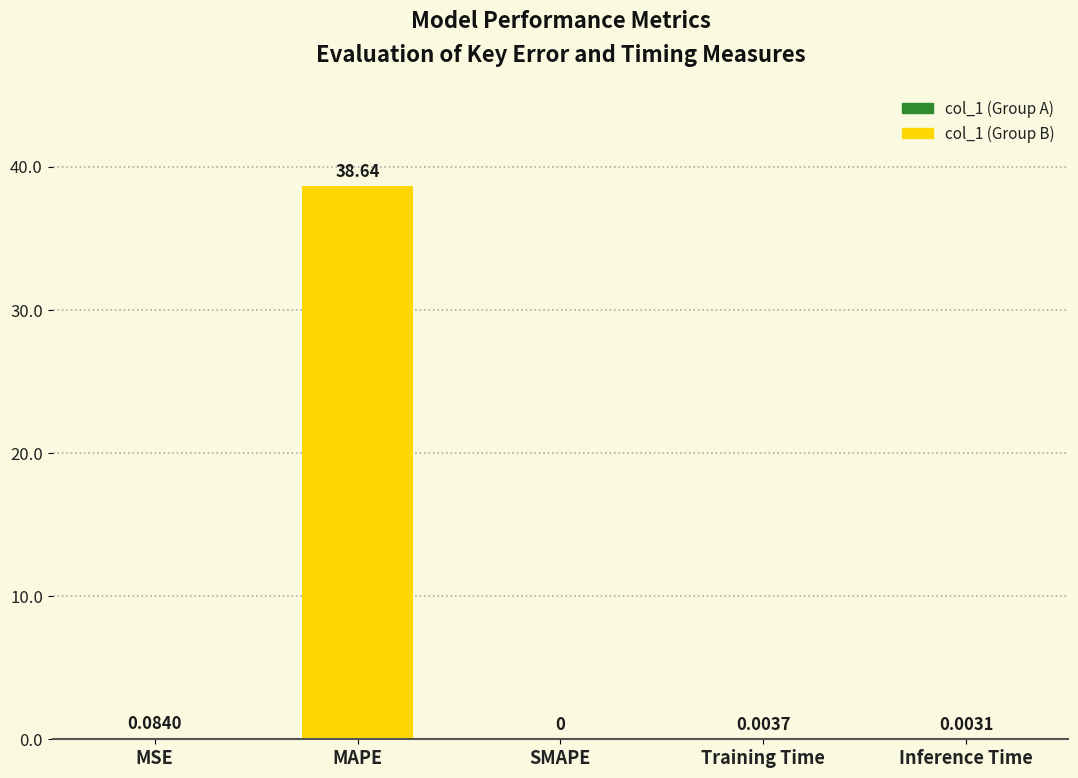

How many data points are above 0?

4